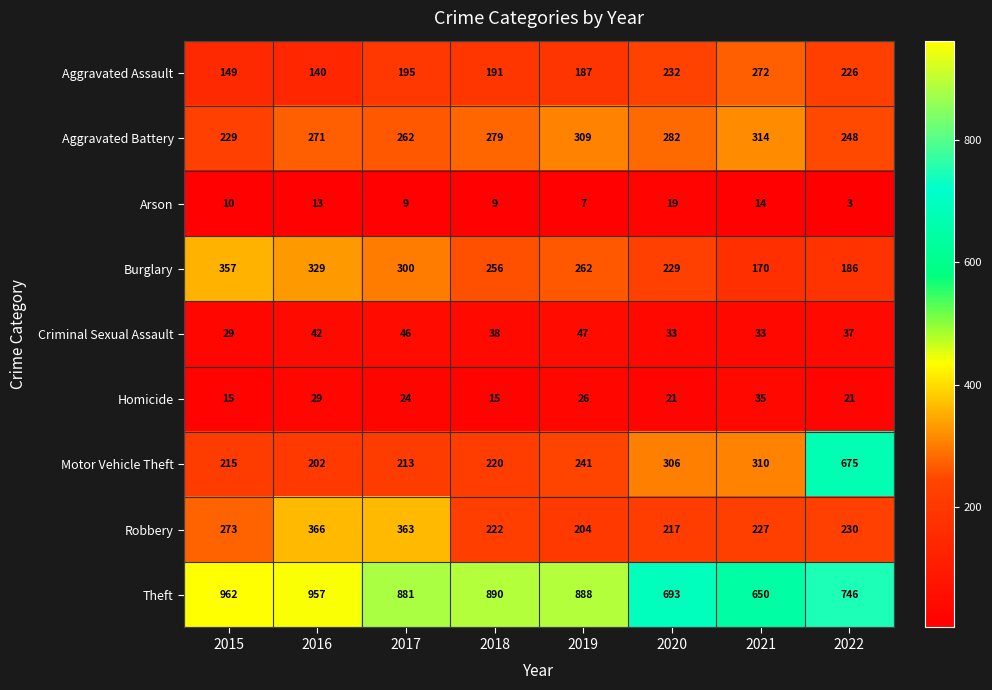

At 2015, list the series in order from largest to smallest.

Theft, Burglary, Robbery, Aggravated Battery, Motor Vehicle Theft, Aggravated Assault, Criminal Sexual Assault, Homicide, Arson